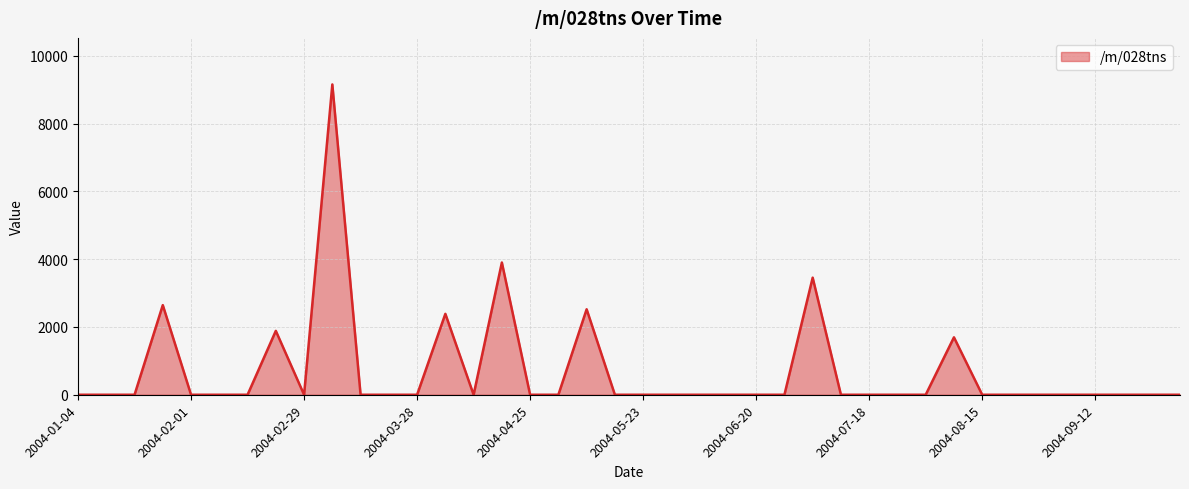

What is the greatest value displayed?

9157.5